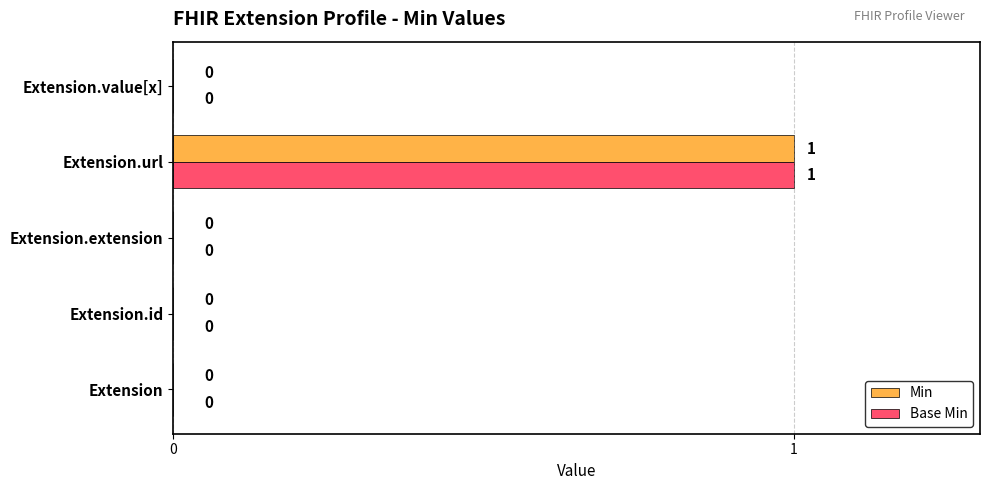

What are all the series names shown in the legend?

Min, Base Min